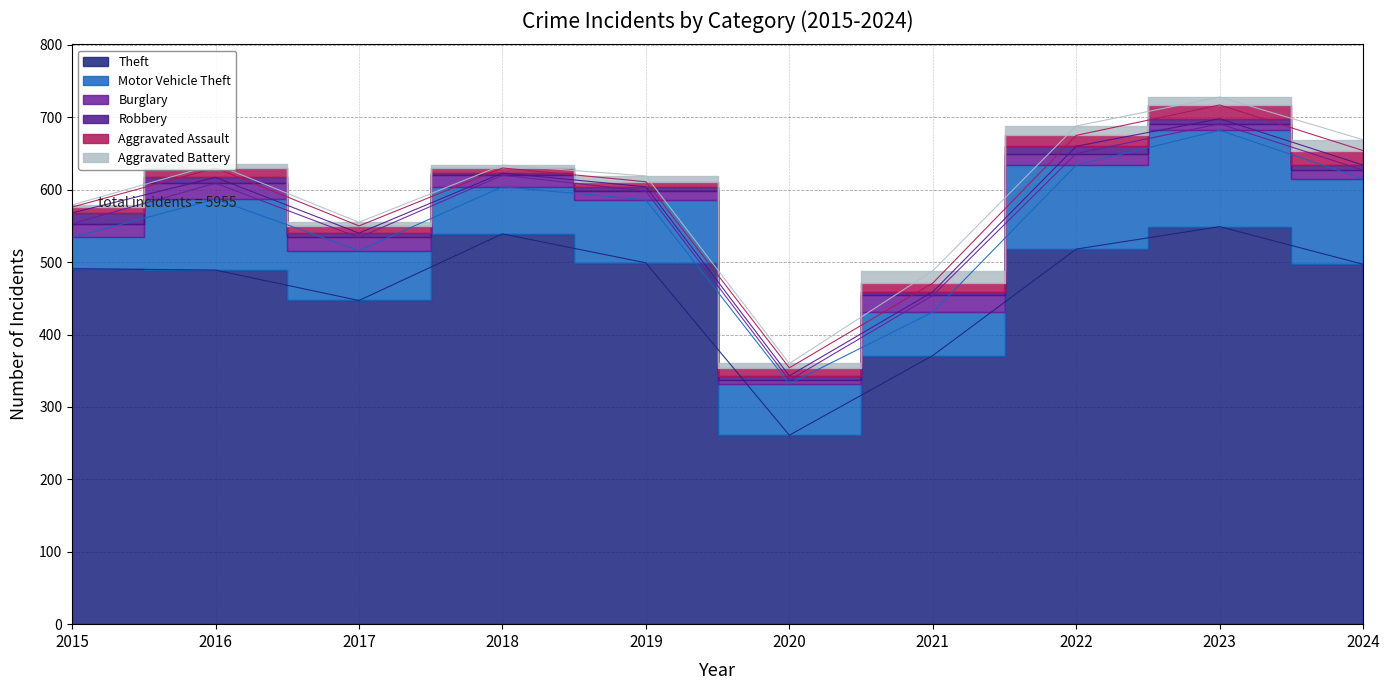

True or false: Theft and Robbery intersect in this chart.

False